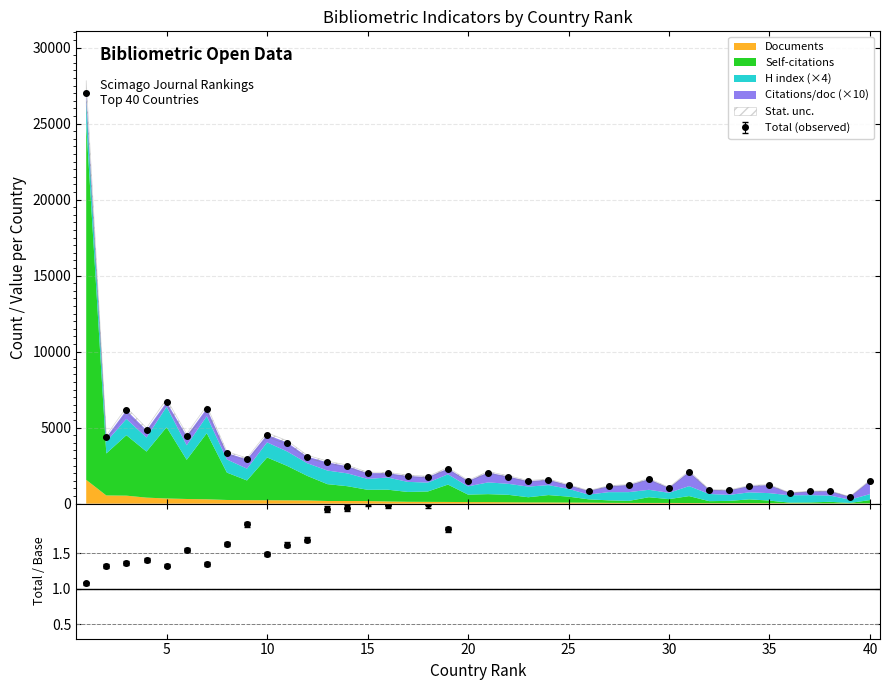

Is the value of Citations per document at 20 greater than the value of Documents at 12?

No